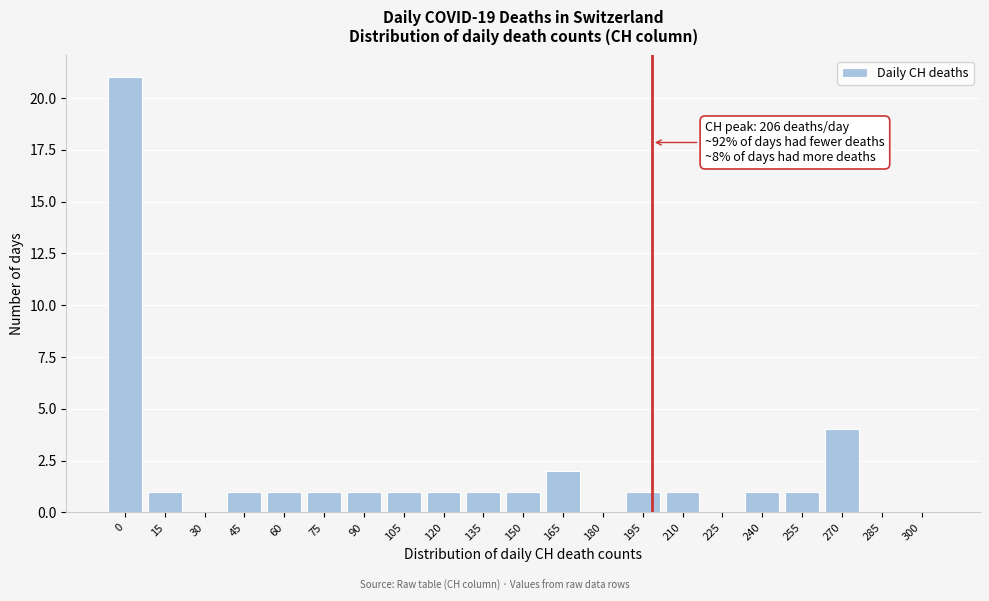

Reading left to right, list all the values displayed in this chart.

0=21	15=1	30=0	45=1	60=1	75=1	90=1	105=1	120=1	135=1	150=1	165=2	180=0	195=1	210=1	225=0	240=1	255=1	270=4	285=0	300=0